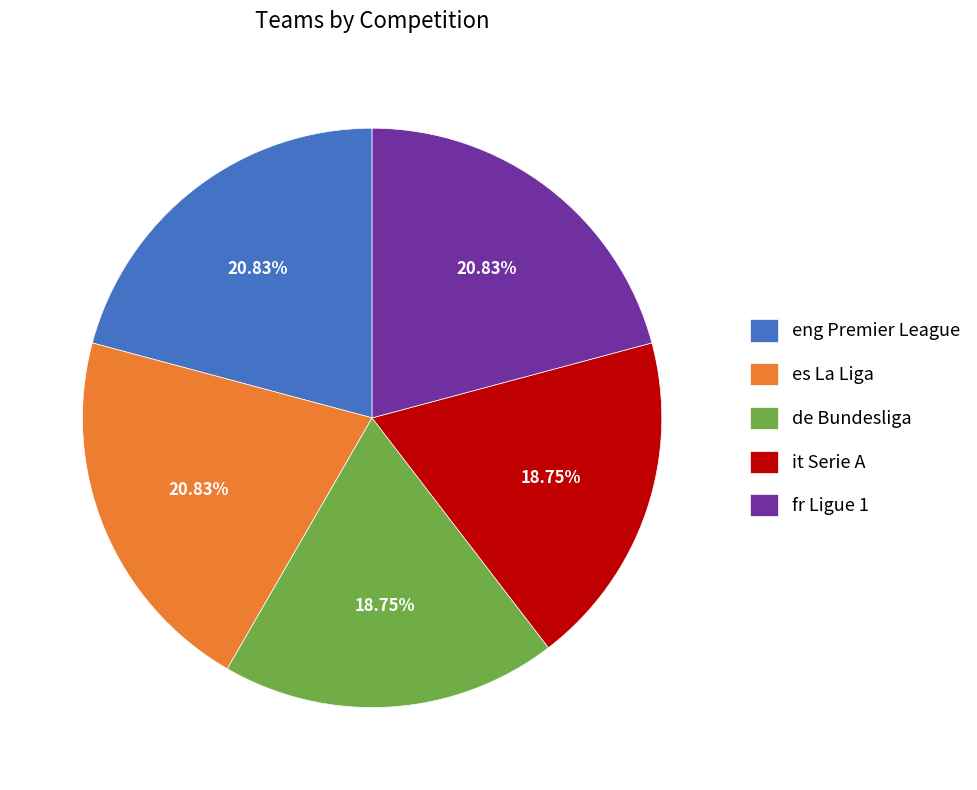

How many segments does this pie chart have?

5